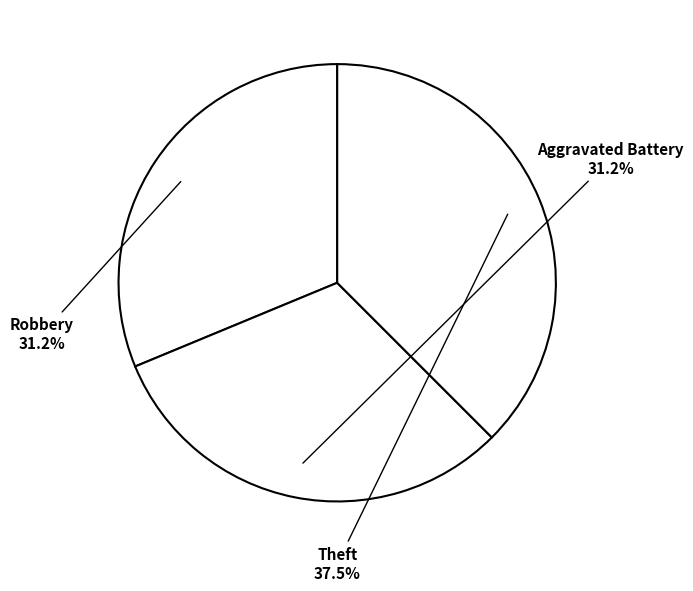

Count the number of slices in the pie.

3